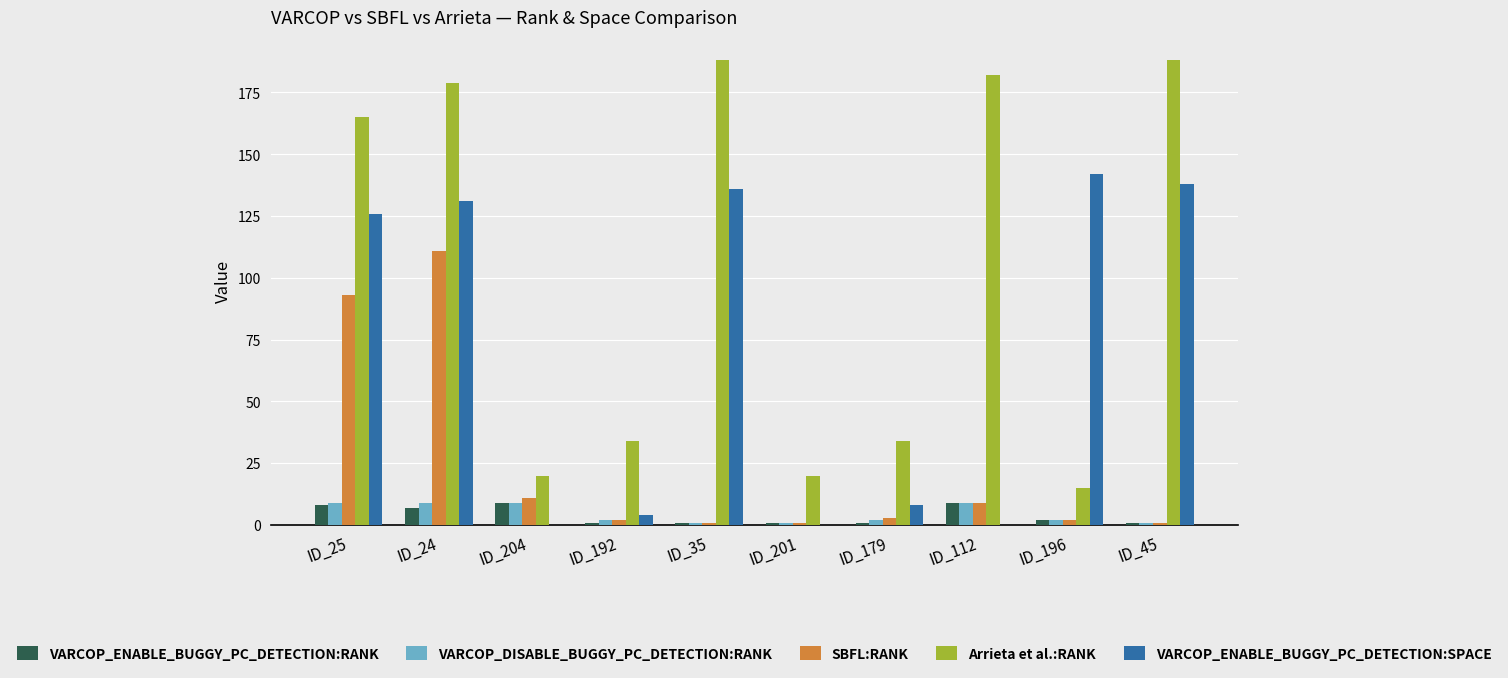

What is the sum of all VARCOP_ENABLE_BUGGY_PC_DETECTION:RANK values?

40